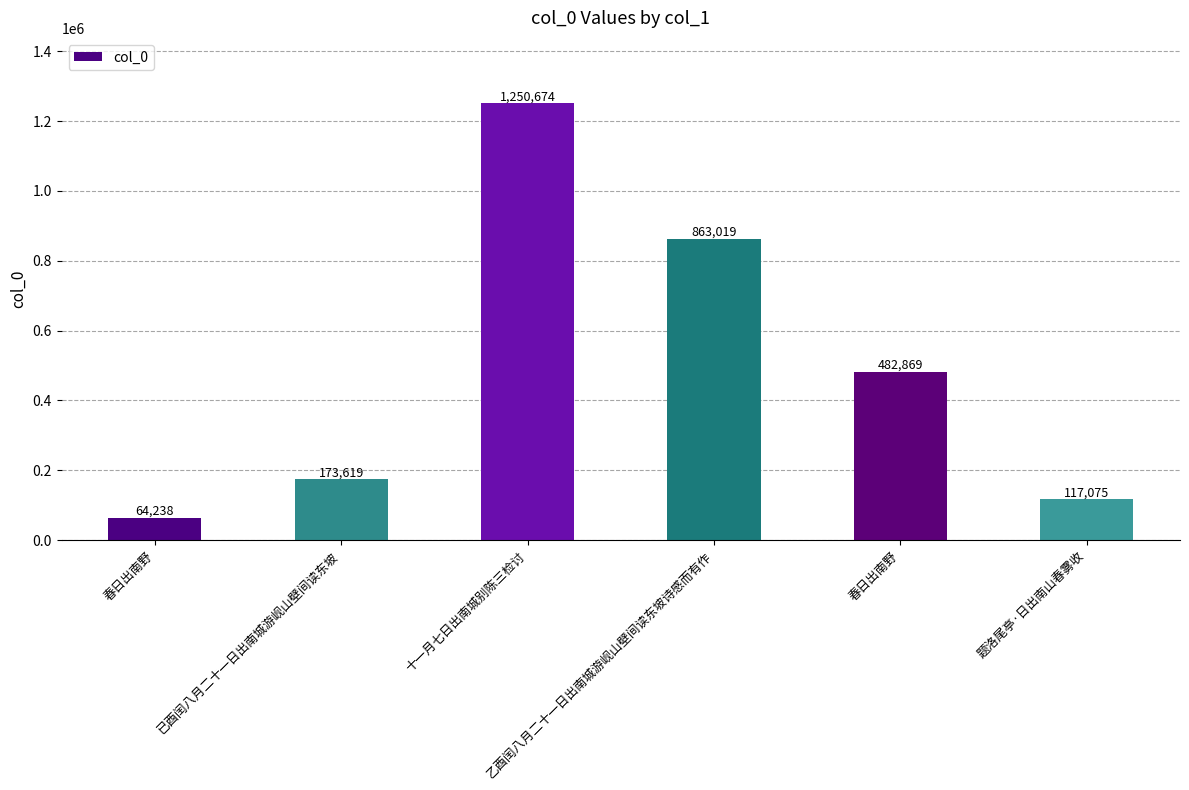

Reading left to right, what are all the values shown in this chart?

春日出南野=64238	已酉闰八月二十一日出南城游岘山壁间读东坡=173619	十一月七日出南城别陈三检讨=1250674	乙酉闰八月二十一日出南城游岘山壁间读东坡诗感而有作=863019	春日出南野=482869	题洛尾亭·日出南山春雾收=117075